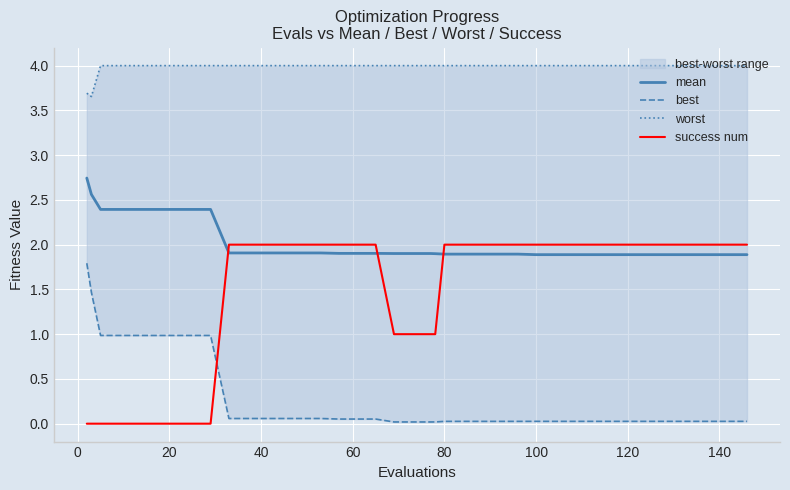

How many times do success num and mean cross each other?

3